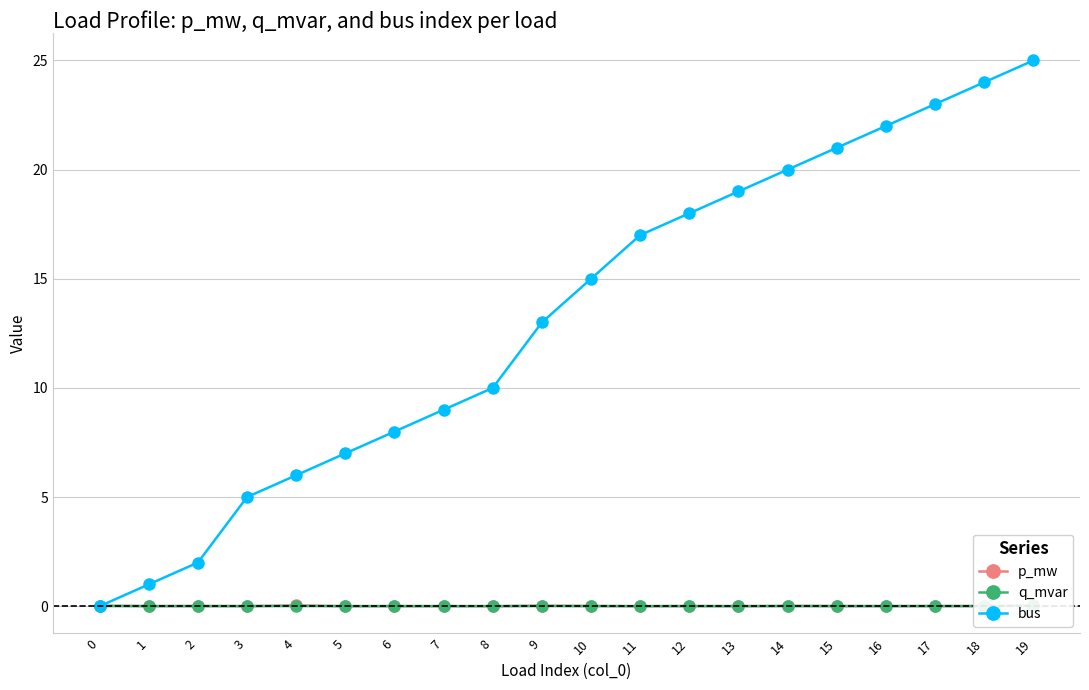

Where is the first local minimum for q_mvar?

1